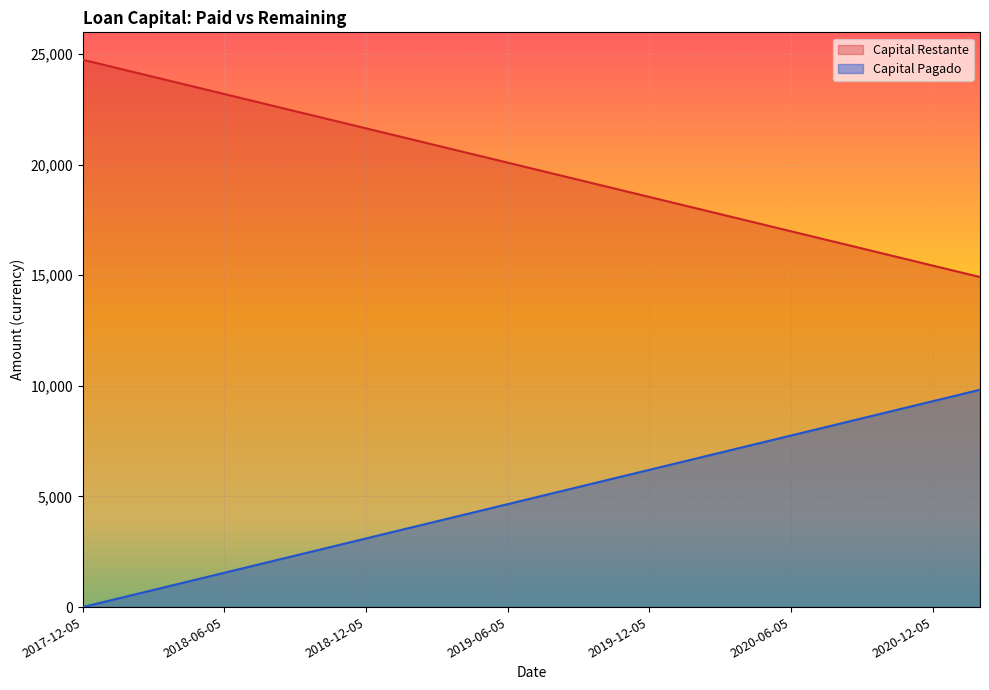

Rank the series by their average value, from lowest to highest.

Capital Pagado, Capital Restante